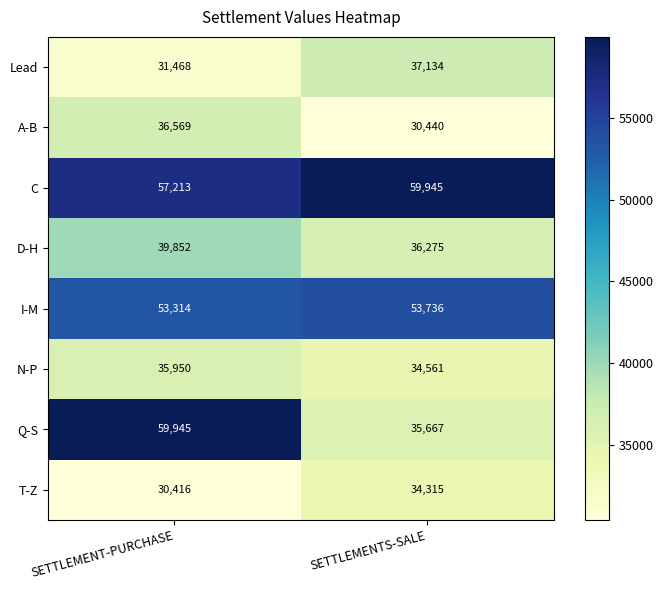

Which series has the largest total across all categories?

C